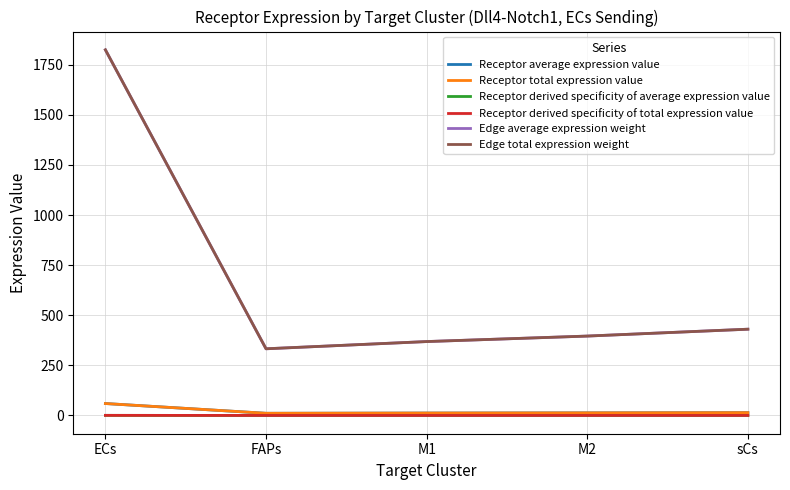

What is the difference between the highest and lowest values at sCs?

430.3